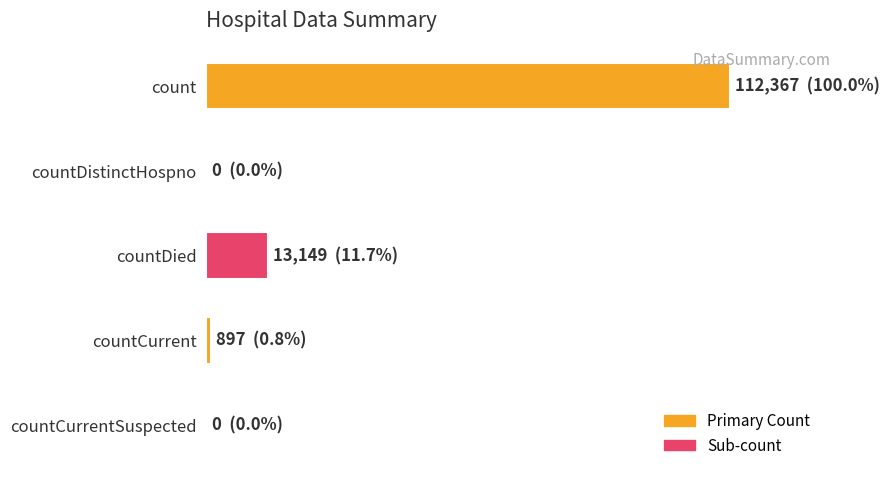

Where is the data nearest to the value 56183?

countDied